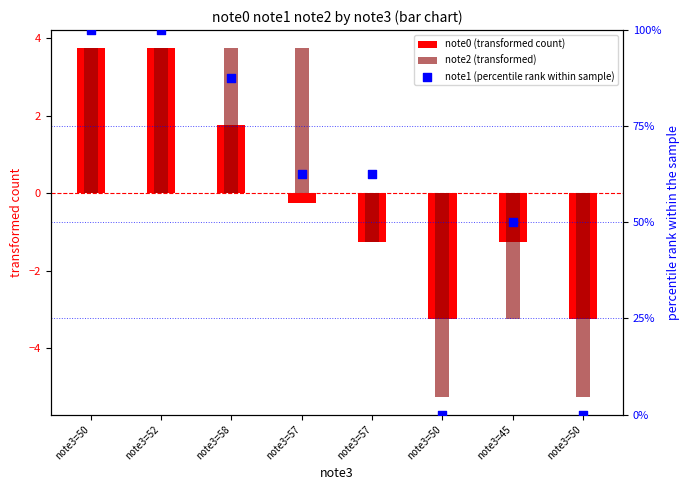

Which series contains the highest Y value?

note1 (percentile rank within sample)